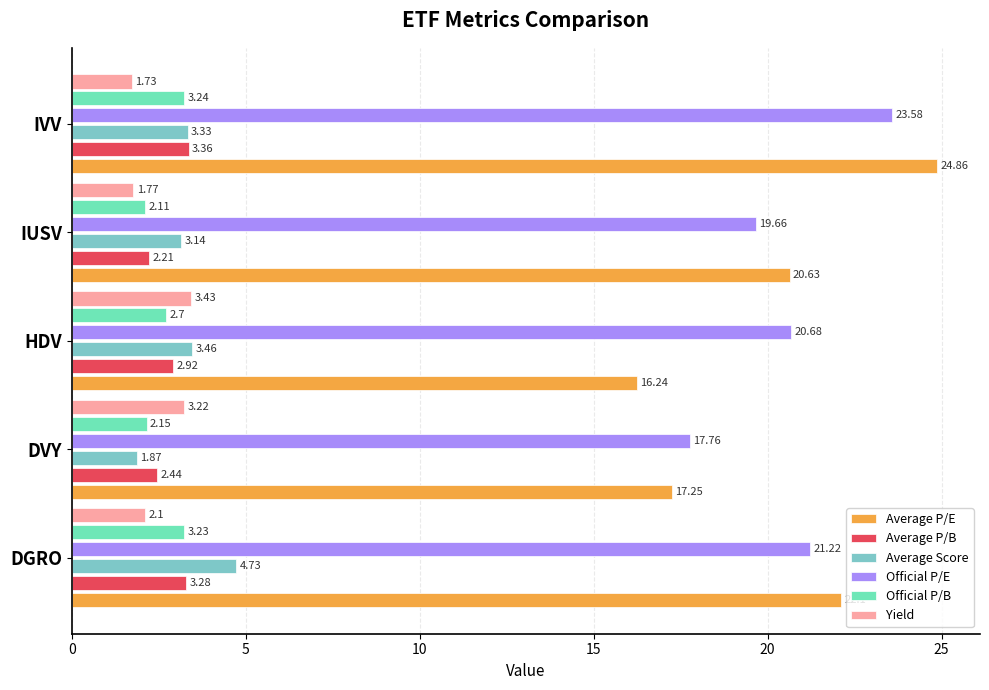

List the labels in order of Yield value, largest first.

HDV, DVY, DGRO, IUSV, IVV